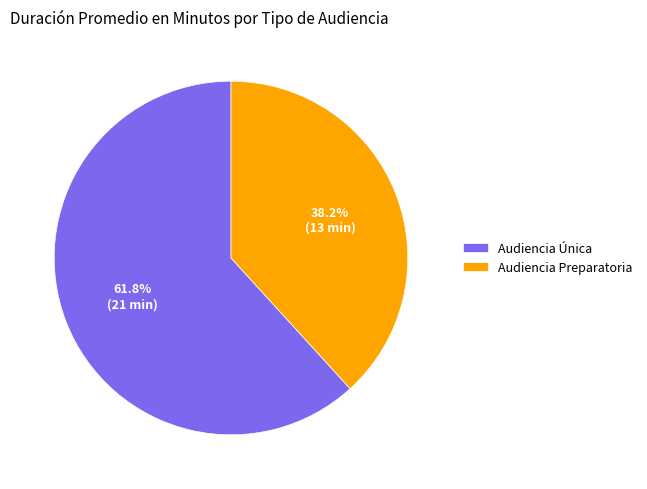

To the nearest percent, what is the difference between the largest and smallest slice percentages?

24%